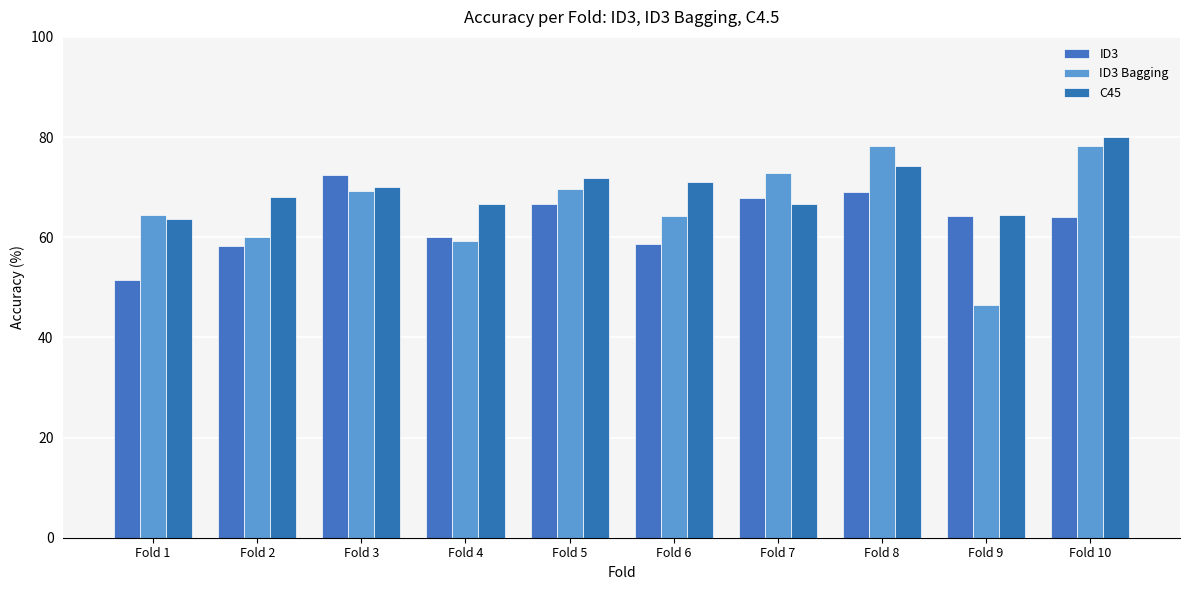

What is the value of the C45 bar at the 1st from the left?

63.6